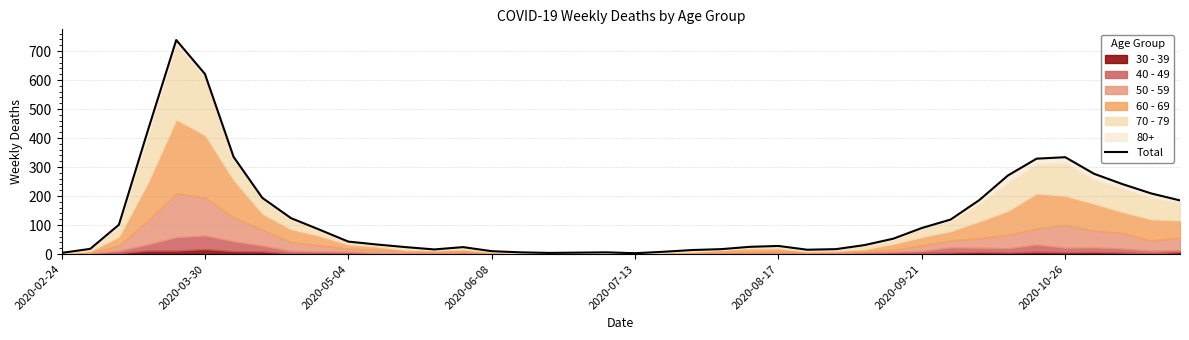

What is the ratio of the value at 17 to the value at 16?

0.7